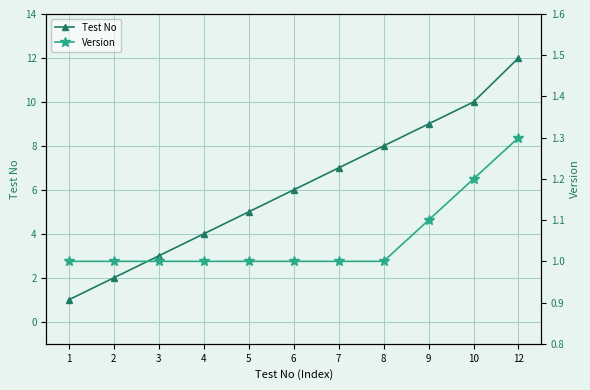

At how many categories does at least one series exceed 3?

8